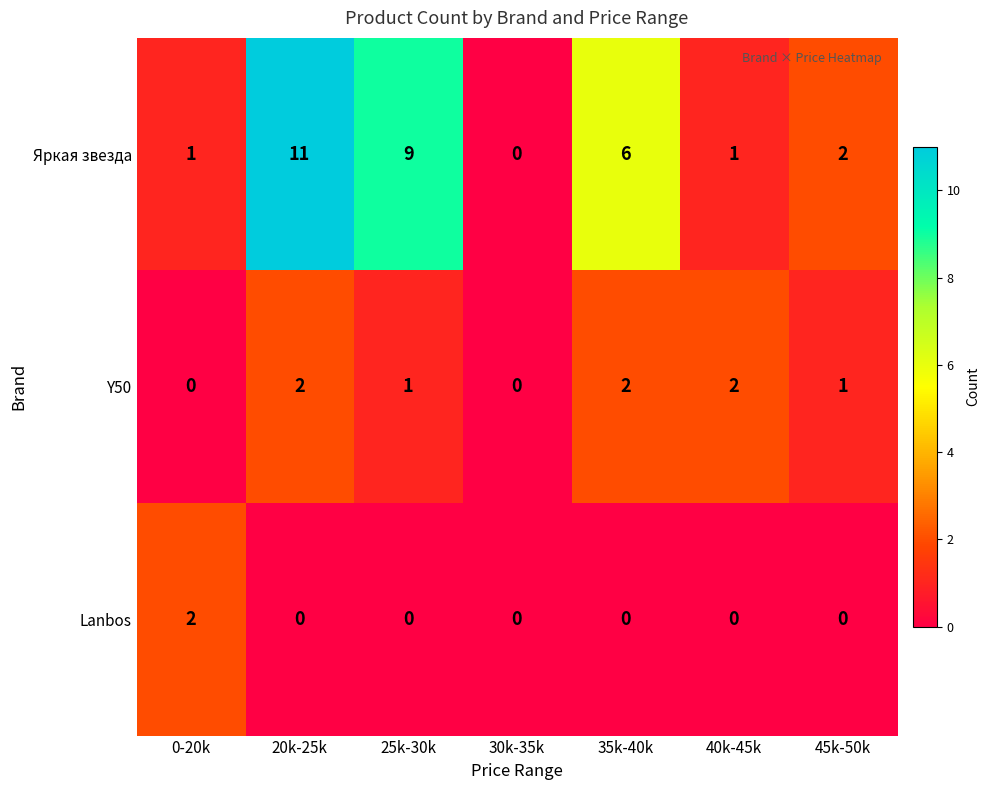

Which series has the largest range (max minus min)?

Яркая звезда